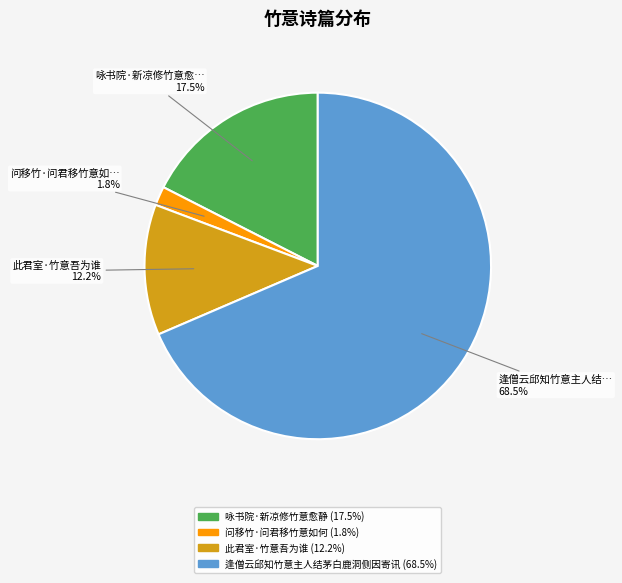

Between 此君室·竹意吾为谁 and 逢僧云邱知竹意主人结茅白鹿洞侧因寄讯, which is larger?

逢僧云邱知竹意主人结茅白鹿洞侧因寄讯